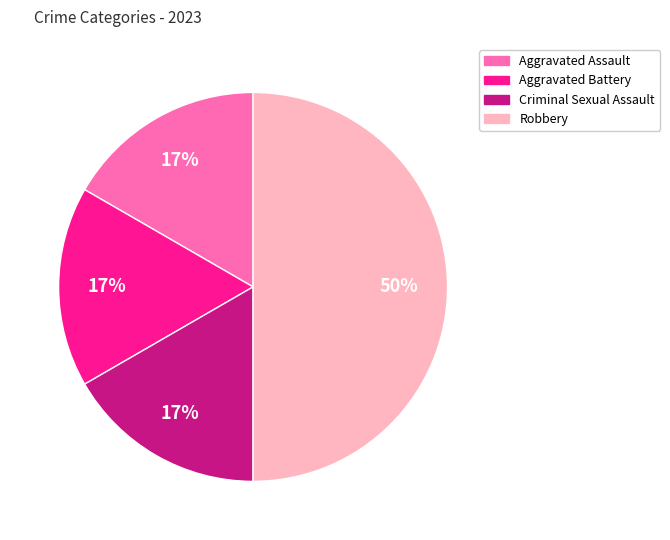

How many segments does this pie chart have?

4